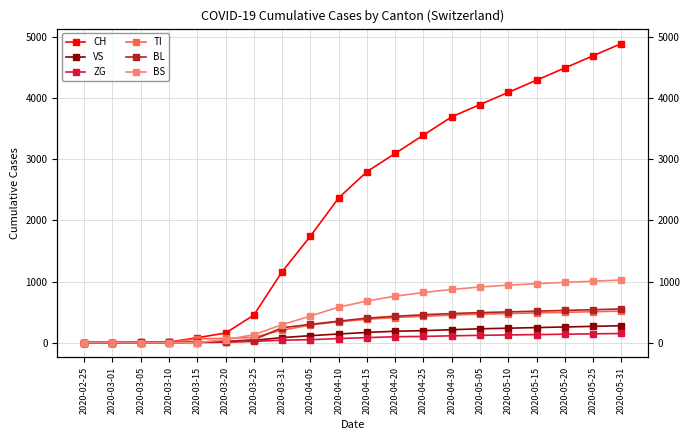

What are all the series names shown in the legend?

CH, VS, ZG, TI, BL, BS